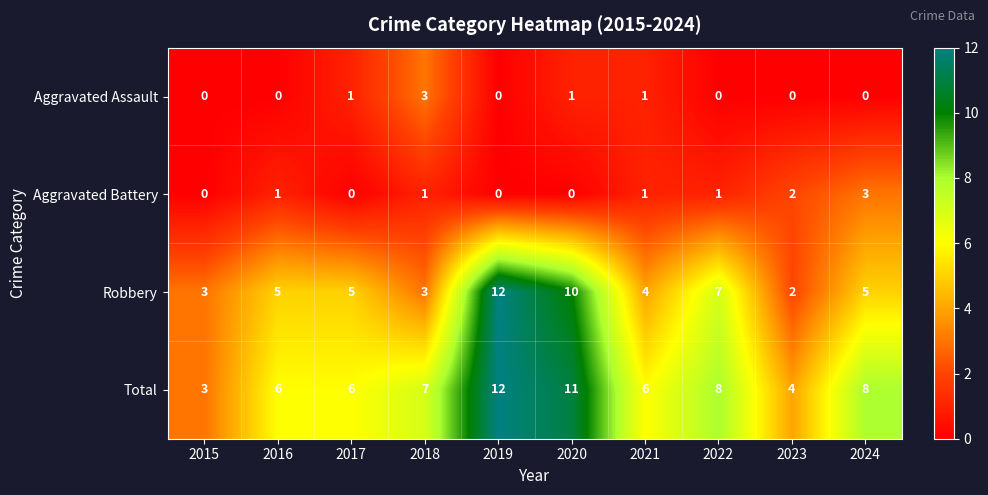

How many categories are shown in the chart?

10